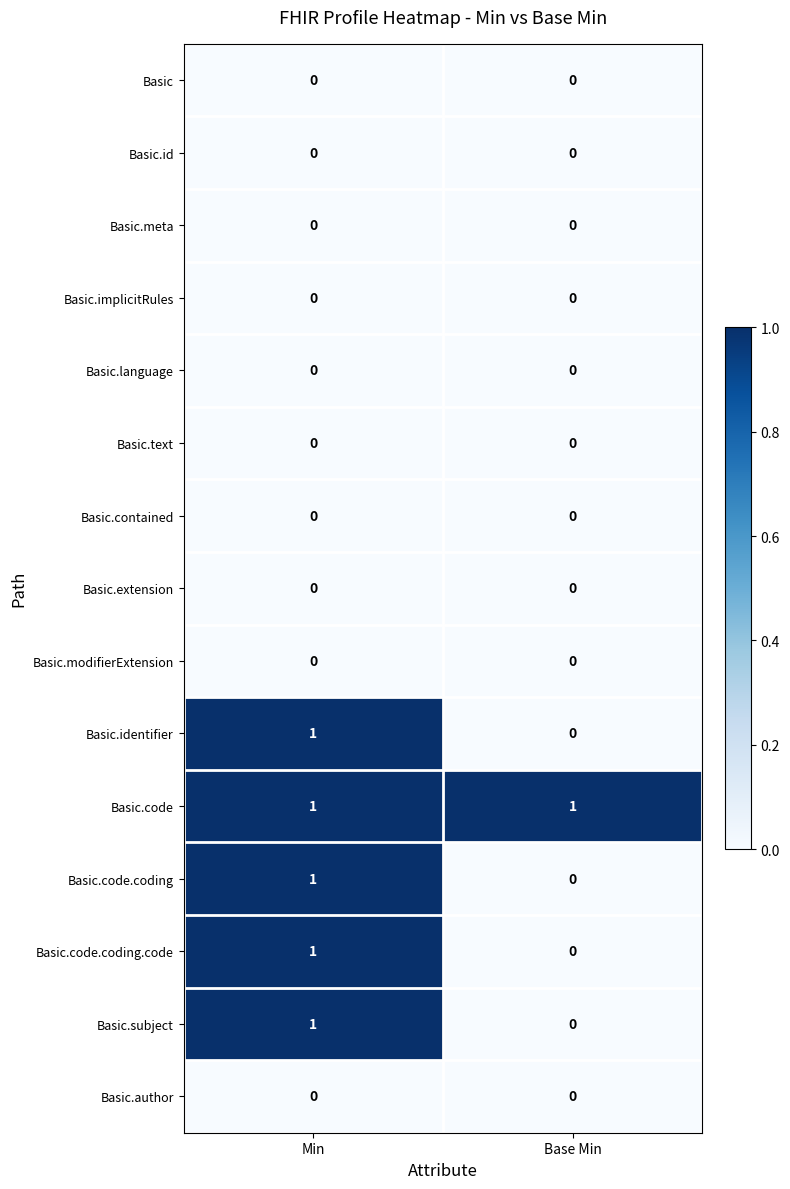

How many distinct data groups are displayed?

15